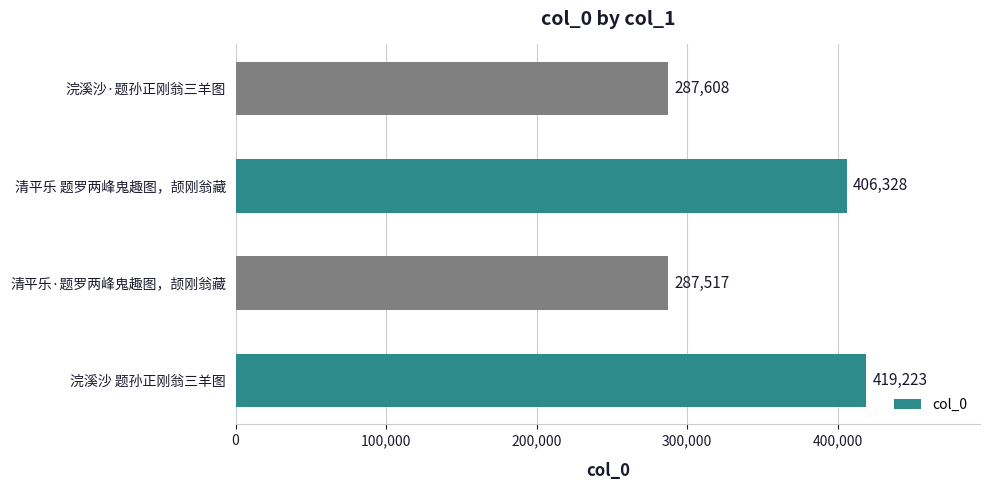

List the labels in order of value, smallest first.

清平乐·题罗两峰鬼趣图，颉刚翁藏, 浣溪沙·题孙正刚翁三羊图, 清平乐 题罗两峰鬼趣图，颉刚翁藏, 浣溪沙 题孙正刚翁三羊图